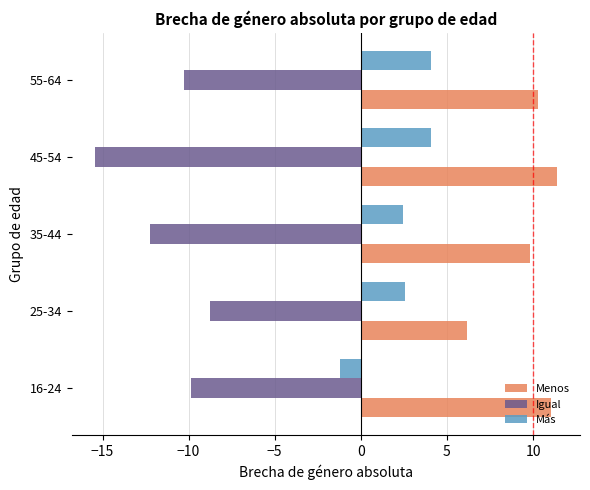

What is the difference between the second highest and second lowest values in the Más series?

1.6